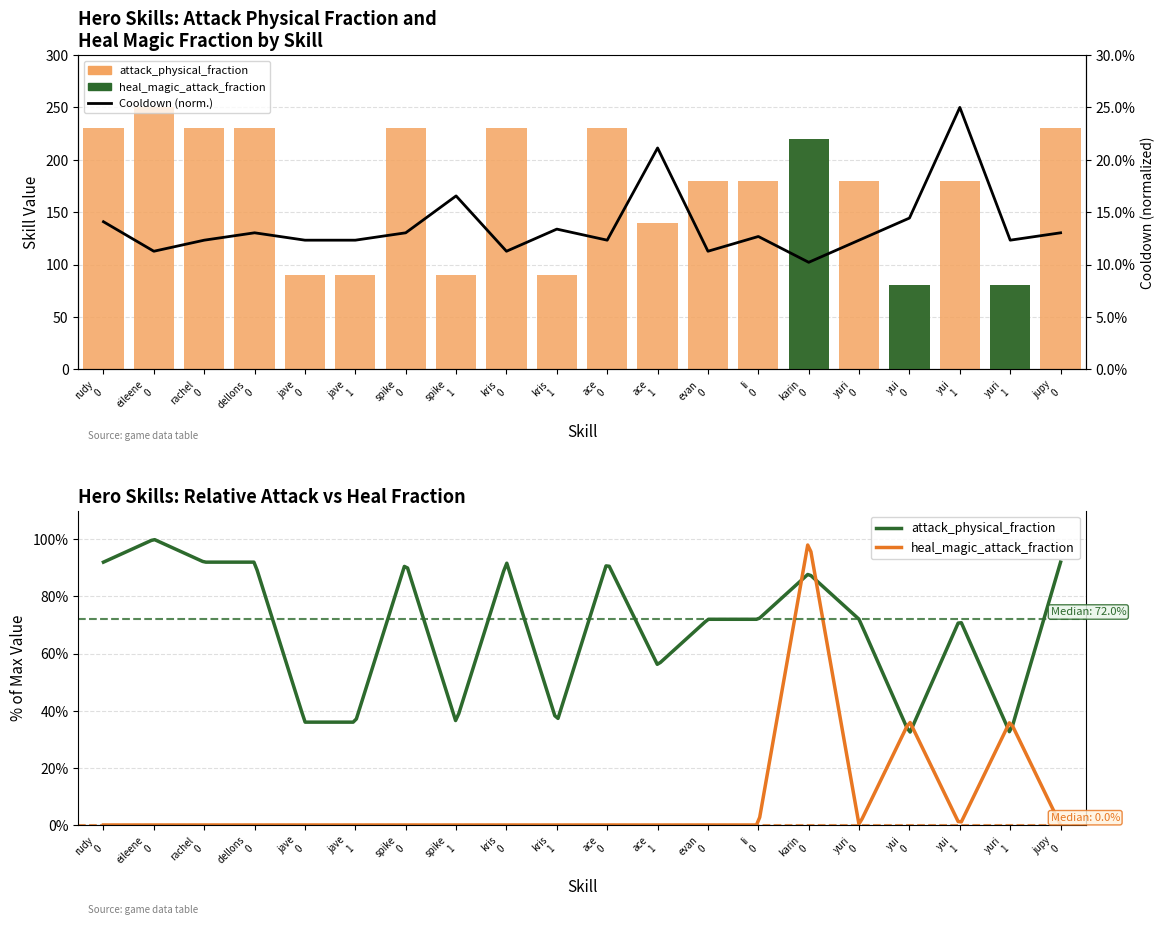

List the series in order of their overall mean, lowest first.

heal_magic_attack_fraction, attack_physical_fraction